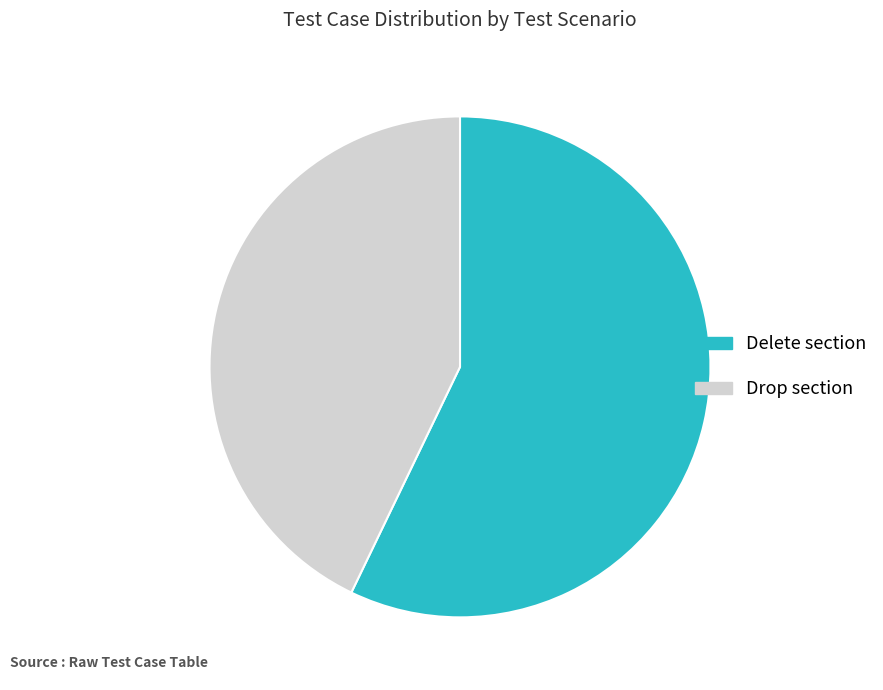

Is there a majority slice in this chart?

Yes